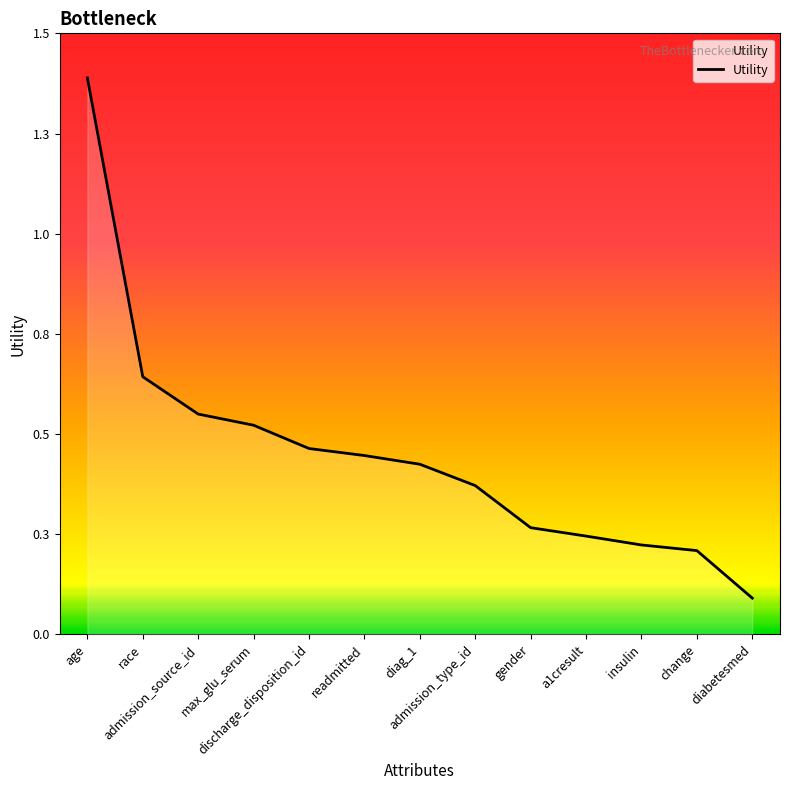

Does the chart have visible grid lines?

No